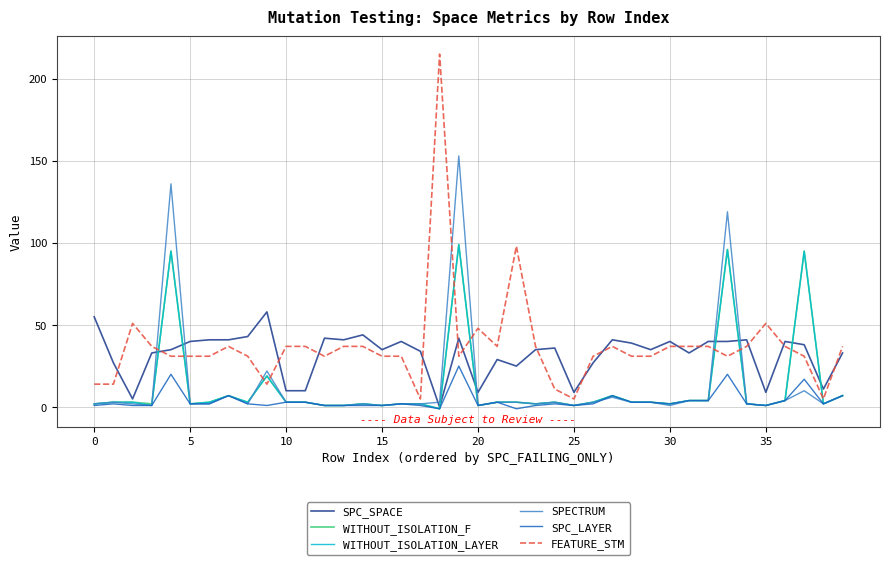

Which series has the largest range (max minus min)?

FEATURE_STM